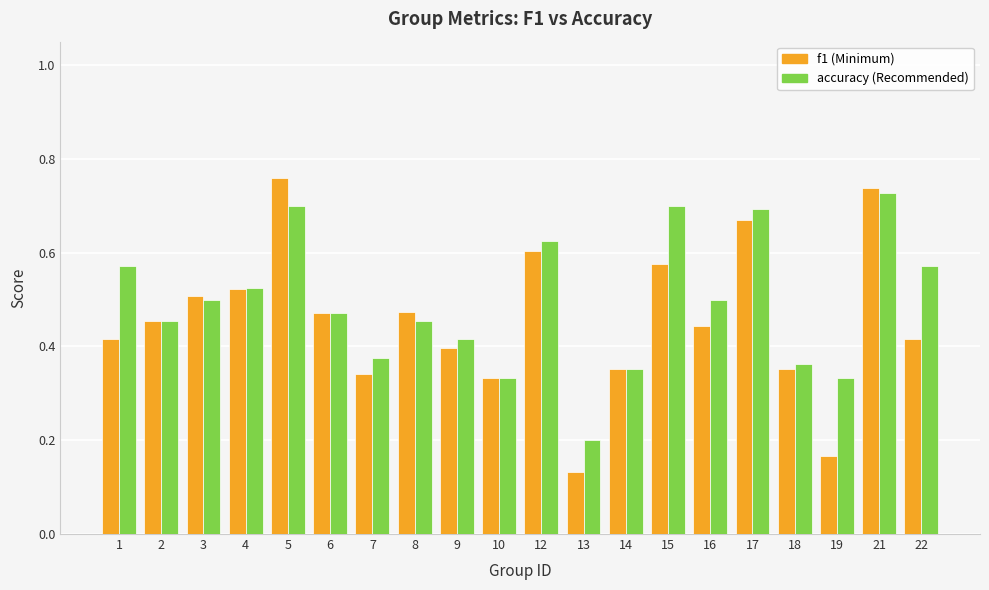

At which category does the chart reach its minimum across all series?

13